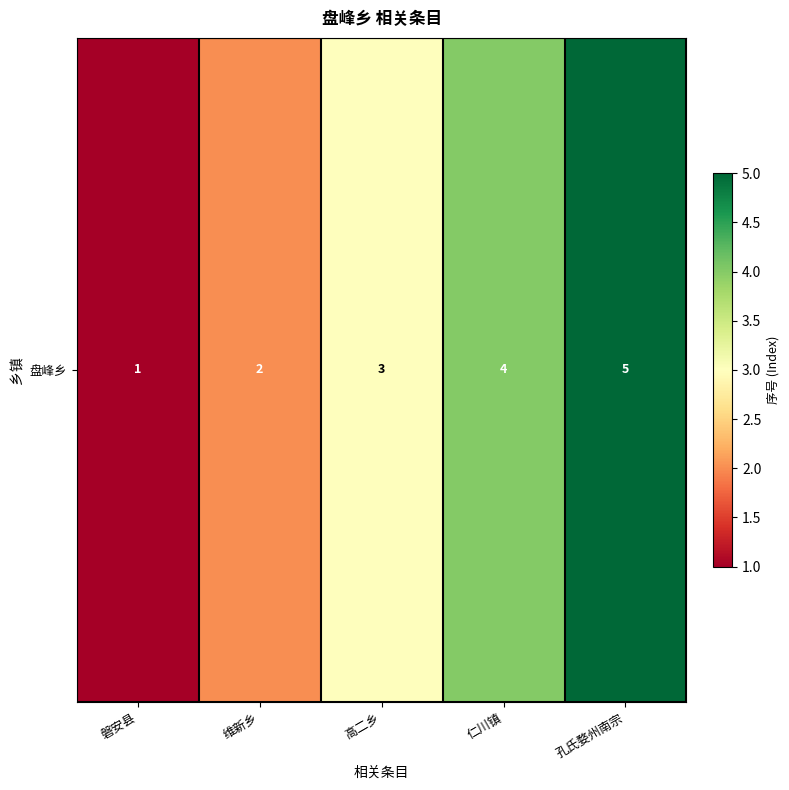

What is the greatest value displayed?

5